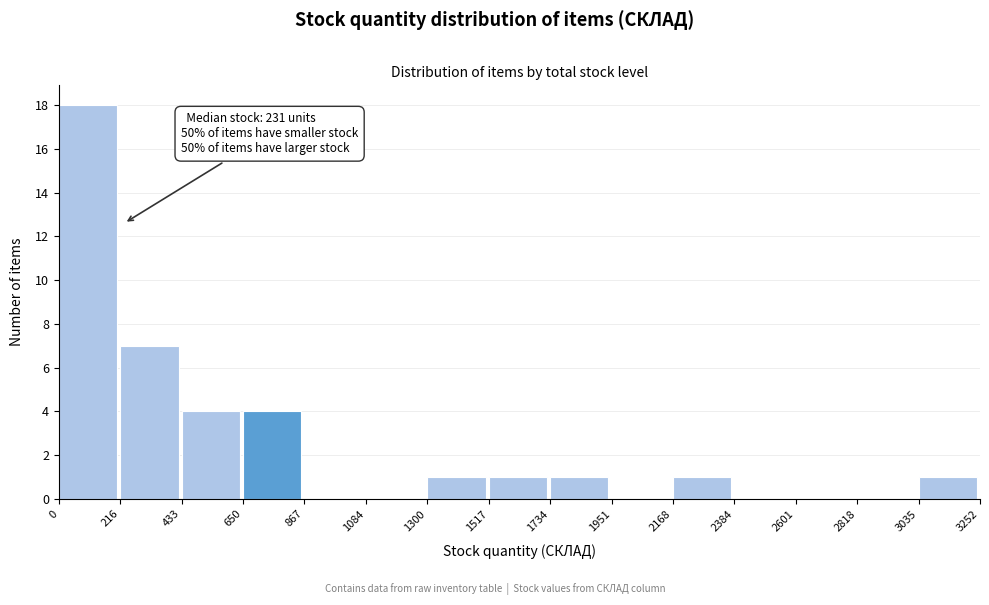

Which range on the x-axis has the tallest bar?

0 to 216